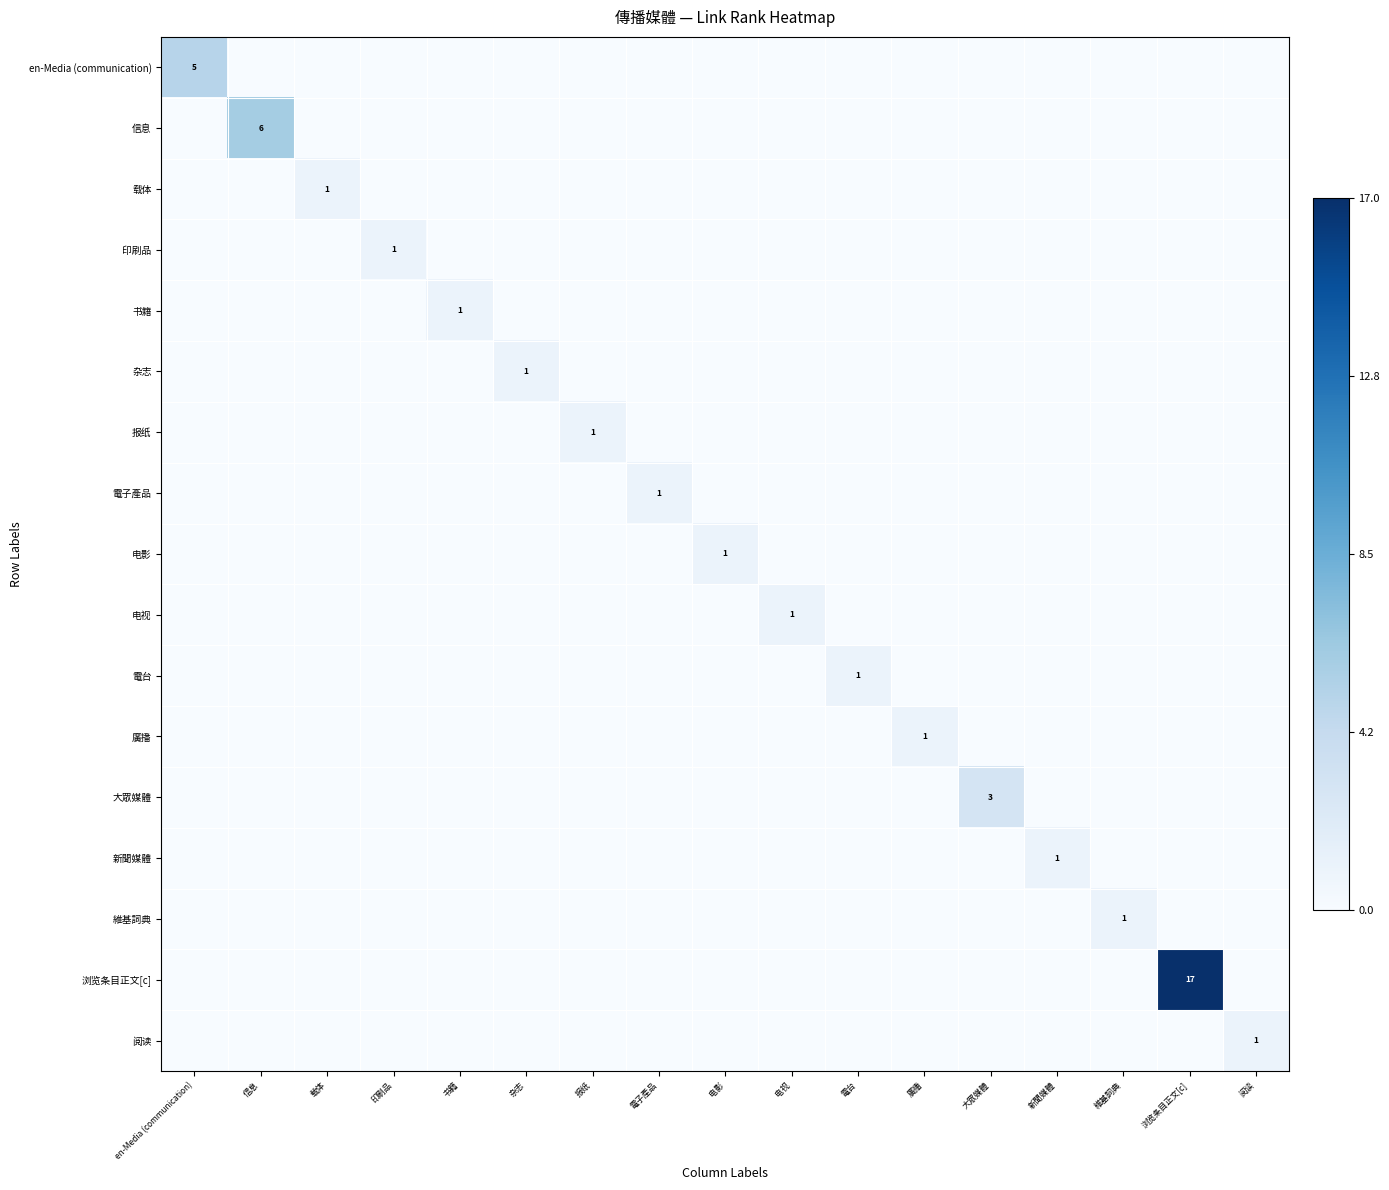

True or false: 印刷品 has a value of 1 at 印刷品.

True